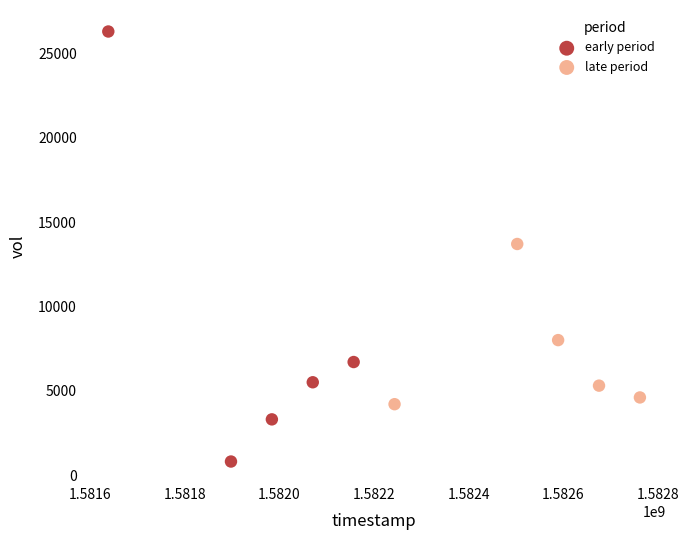

Which series reaches the maximum Y coordinate?

early period